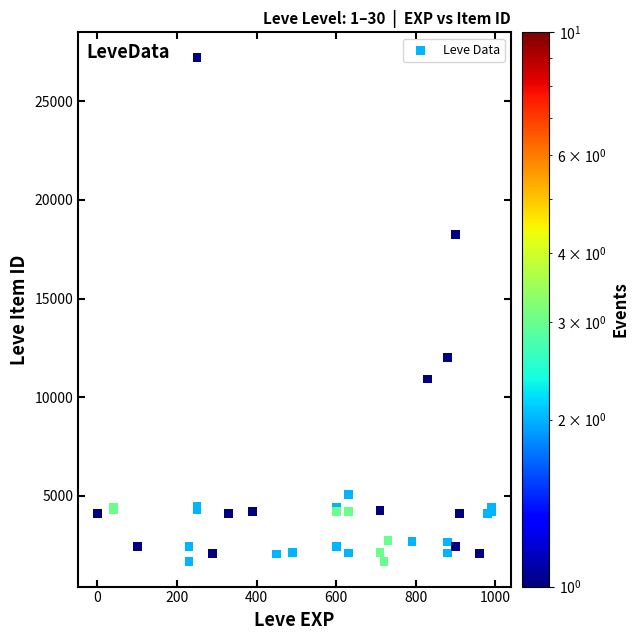

What Y value in the scatter plot is closest to 14448?

12018